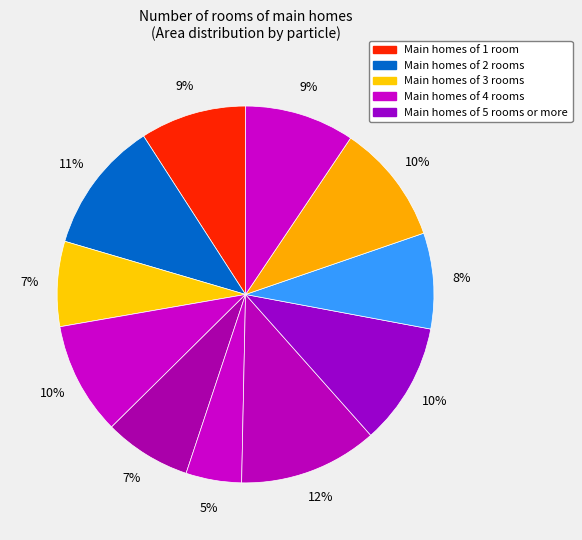

Count the number of slices in the pie.

11